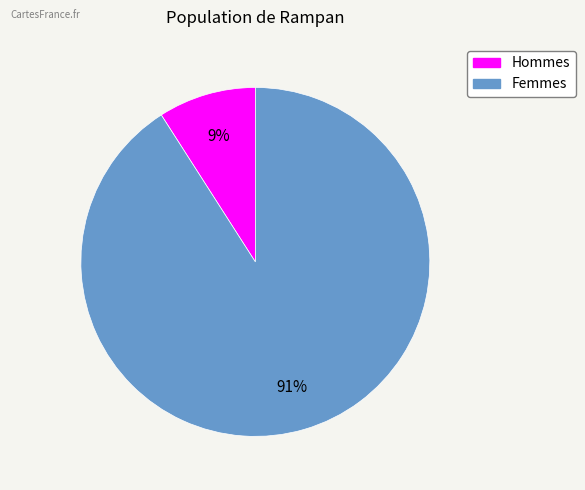

Does any single category account for the majority?

Yes